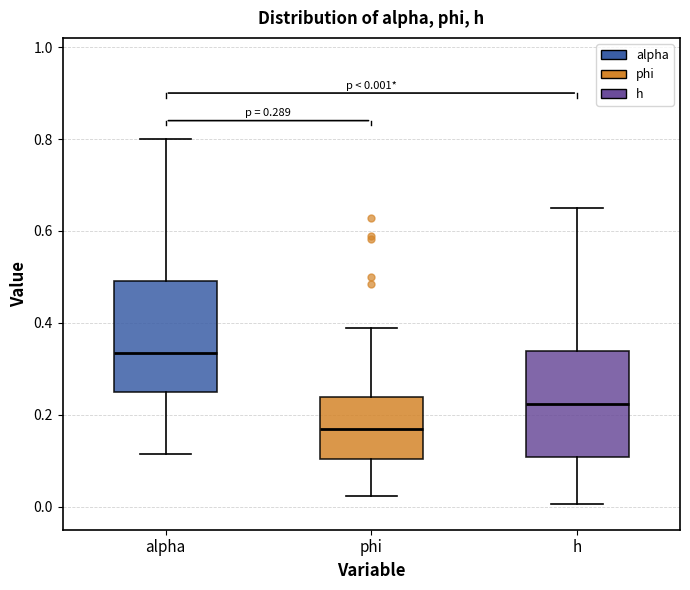

Which box has the highest median line?

alpha